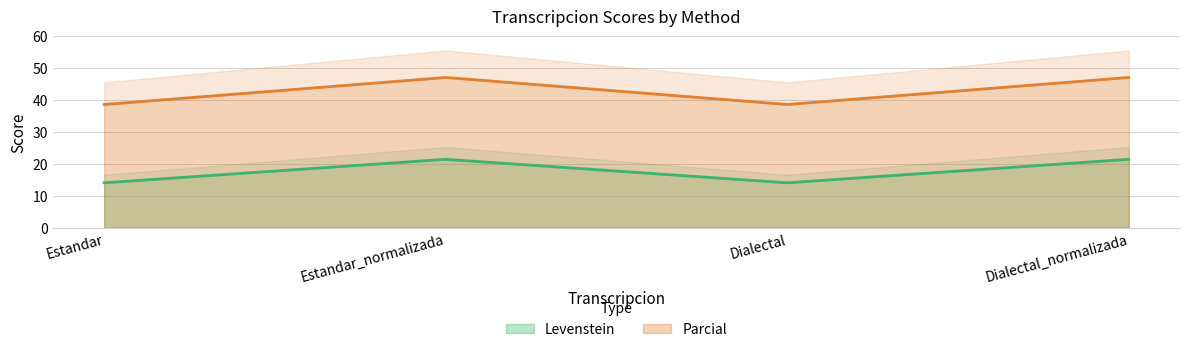

The Levenstein series shows 21.4 at Estandar_normalizada. True or false?

True